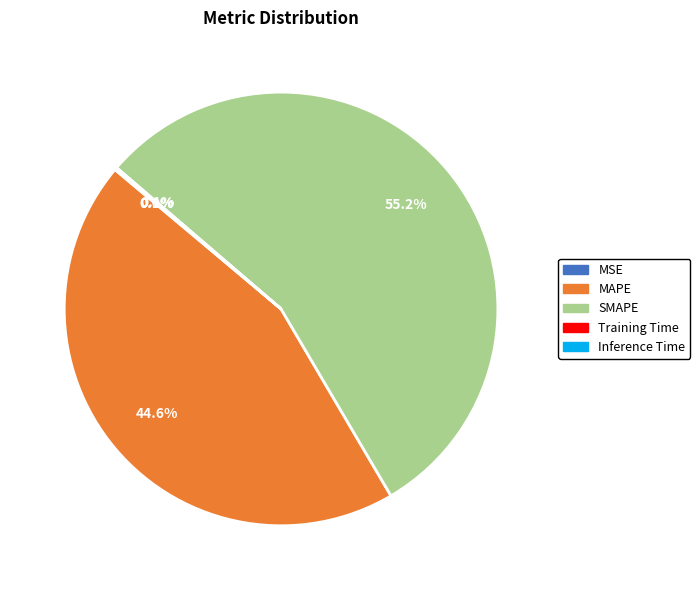

Does any single category account for the majority?

Yes